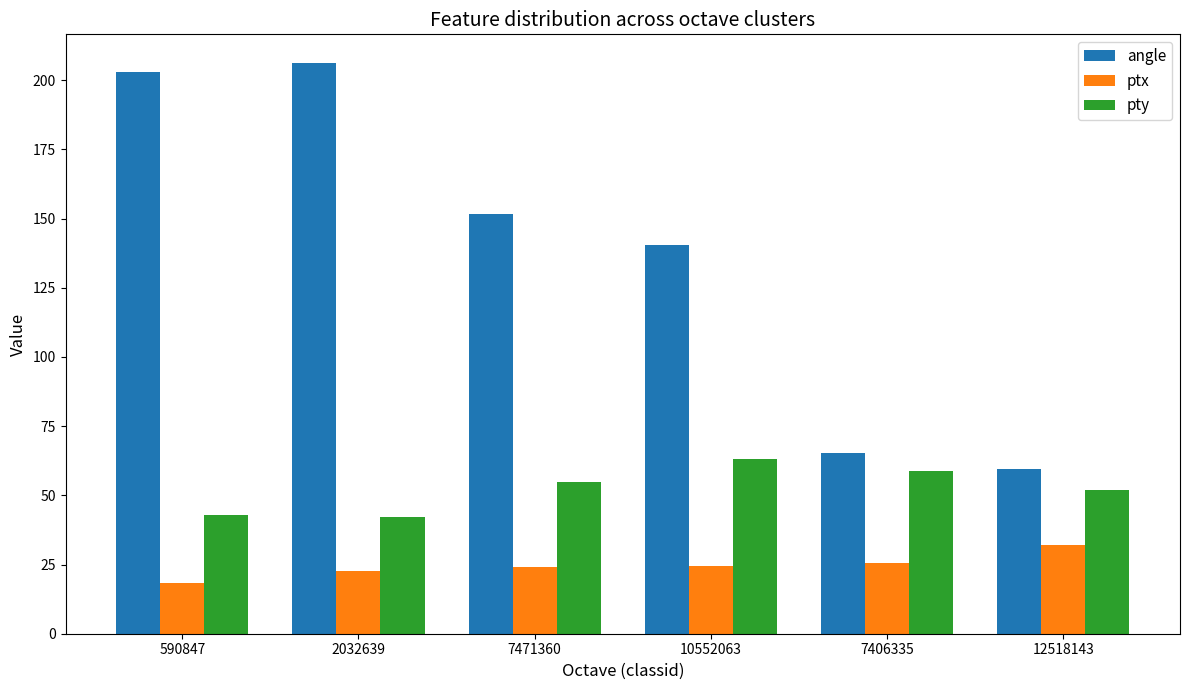

How many values in the angle series exceed 151?

3